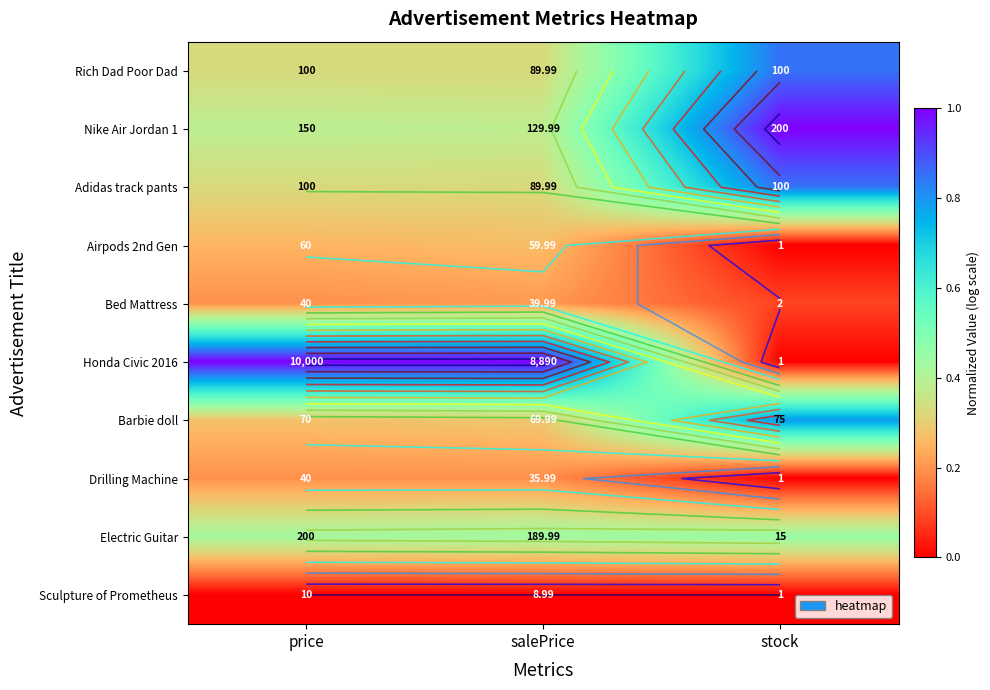

At which label does Bed Mattress reach its minimum?

stock